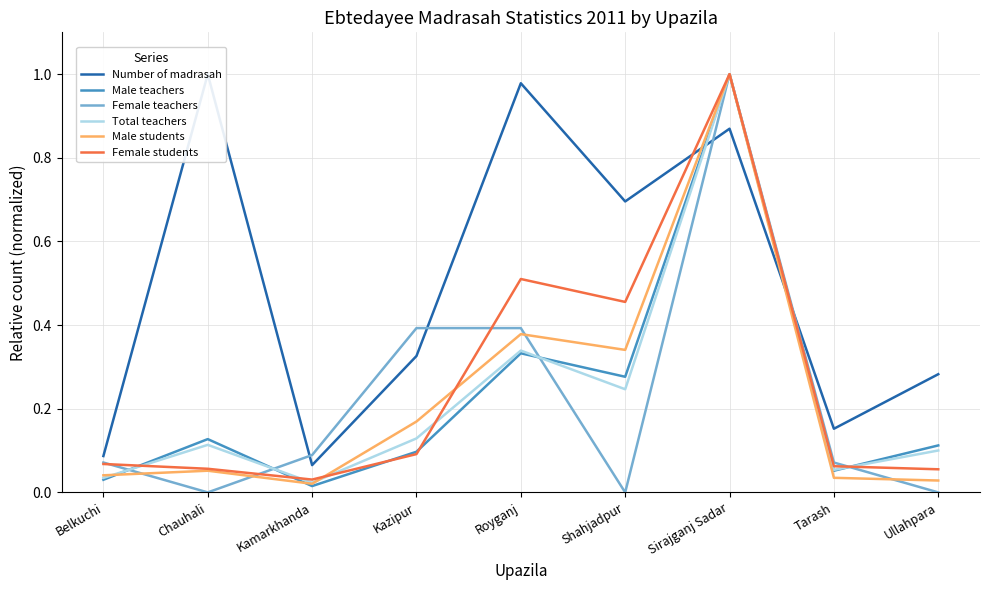

The Male teachers series shows 0.1 at Shahjadpur. True or false?

False